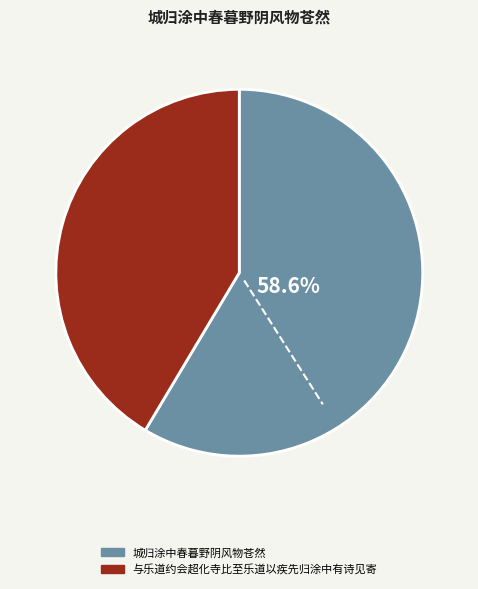

Rank the categories by value from lowest to highest.

与乐道约会超化寺比至乐道以疾先归涂中有诗见寄, 城归涂中春暮野阴风物苍然